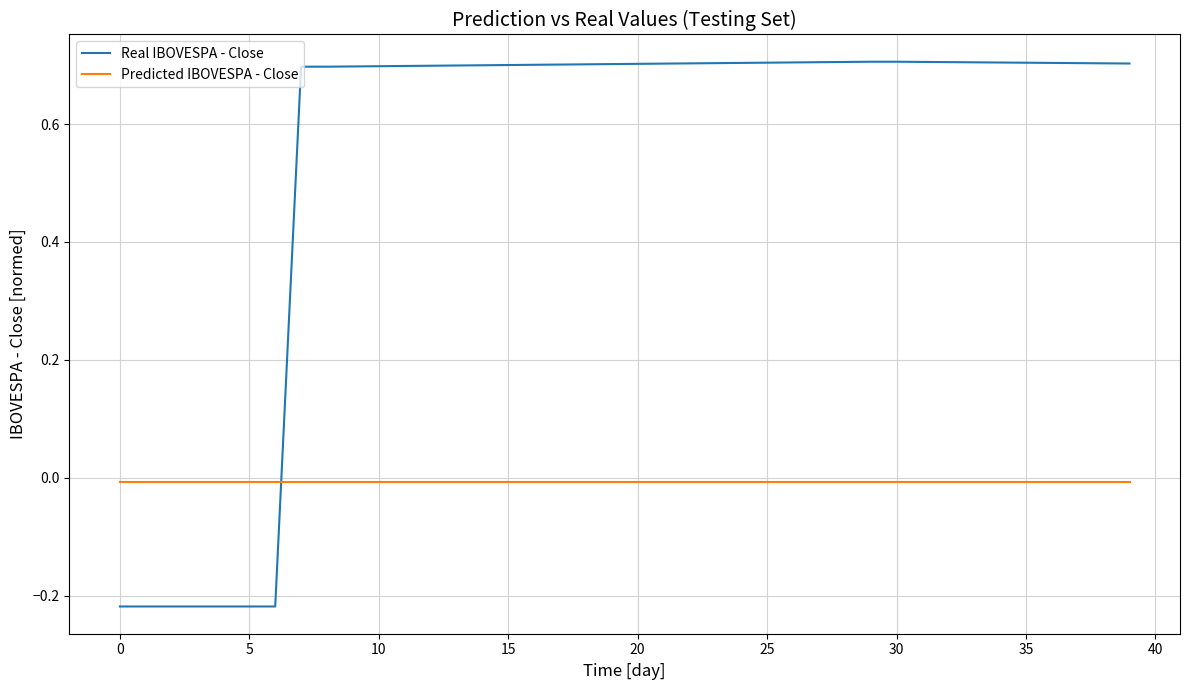

Which series has the largest total across all categories?

Real IBOVESPA - Close